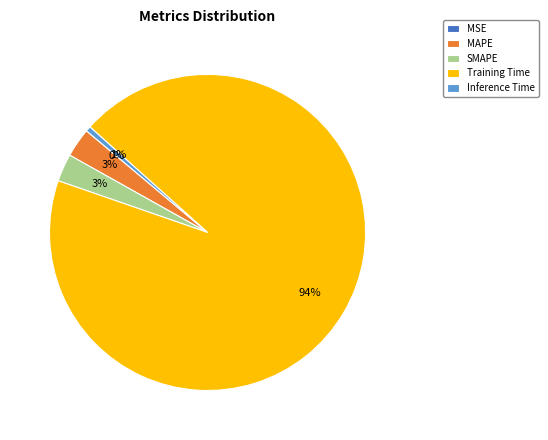

True or false: Training Time accounts for 86% of the total.

False